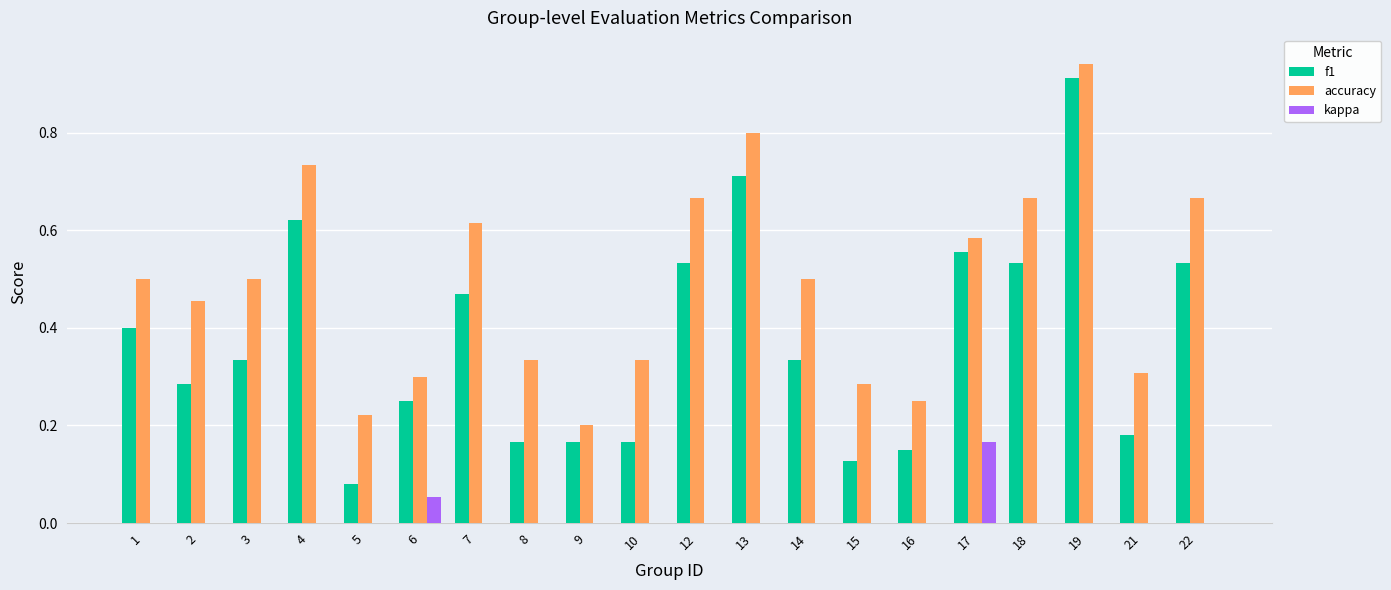

At which category is the sum across all series the highest?

19